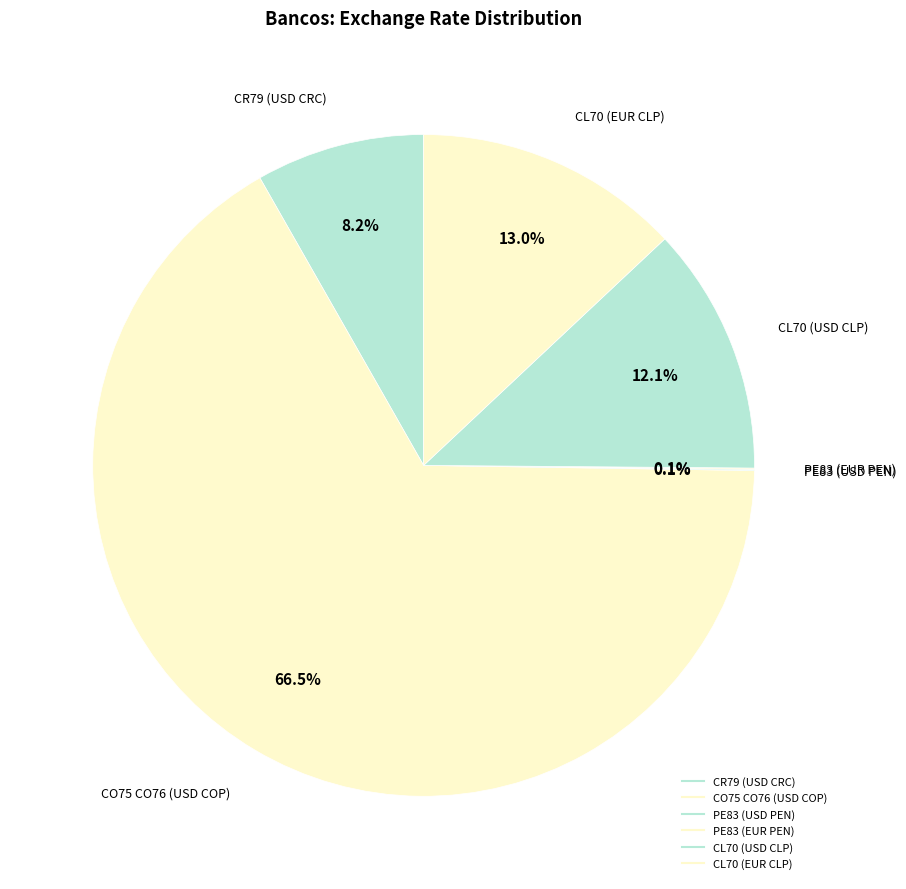

The PE83 (USD PEN) slice represents 0% of the pie. True or false?

True